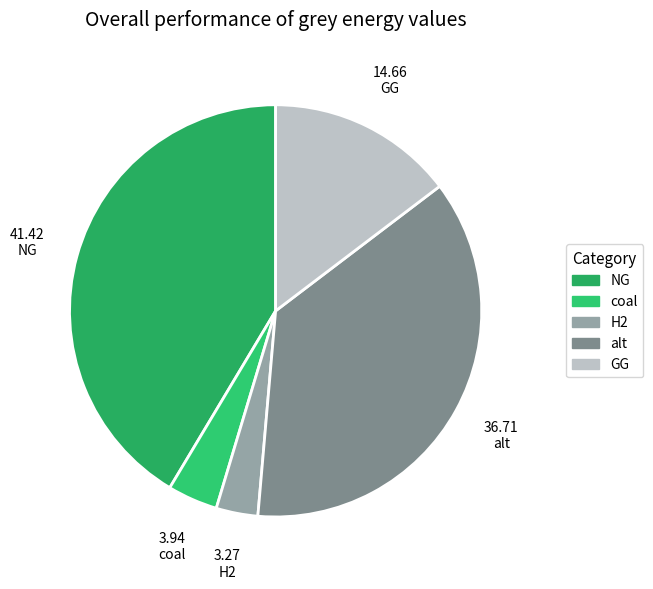

How many segments does this pie chart have?

5